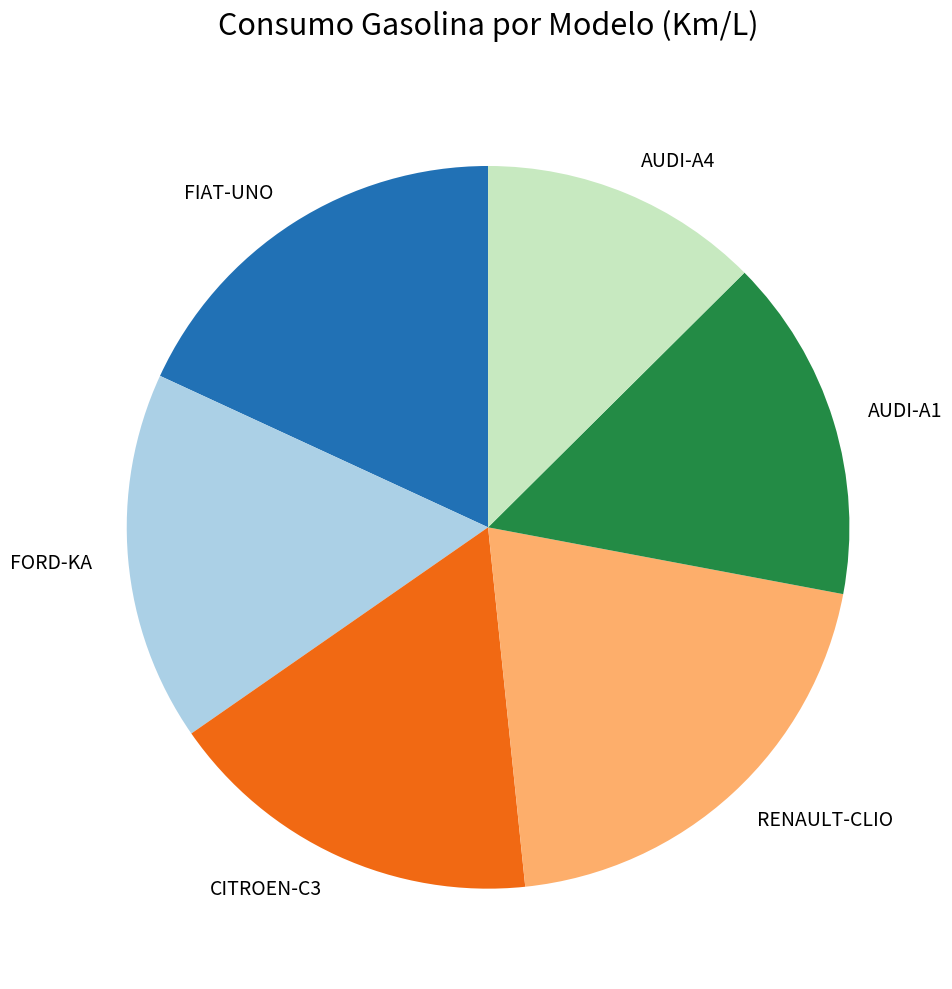

Does FORD-KA represent more than half of the total?

No